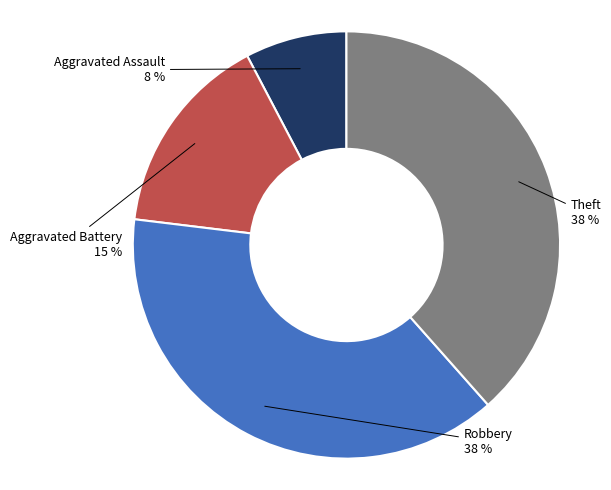

Is there any slice that represents more than half of the pie?

No